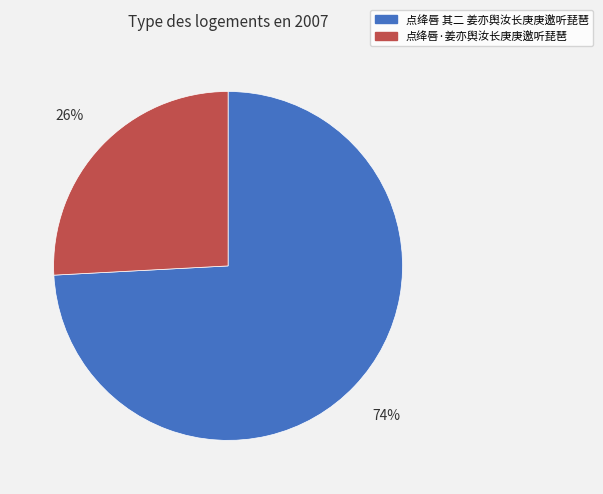

True or false: 点绛唇·姜亦舆汝长庚庚邀听琵琶 accounts for 40% of the total.

False